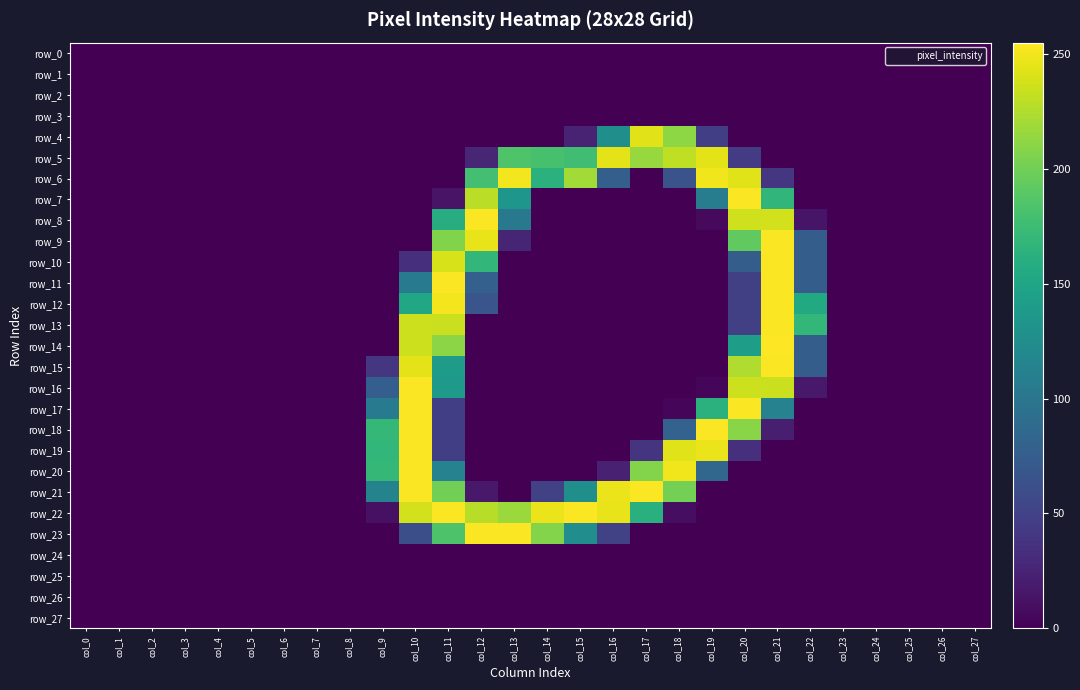

How many series are shown in this chart?

28